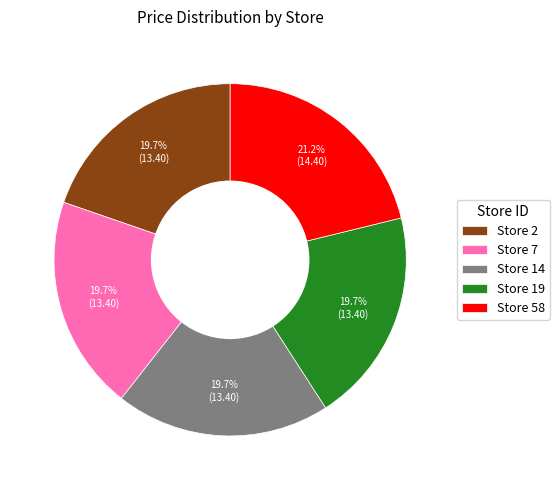

What percentage is NOT represented by Store 58?

78.8%